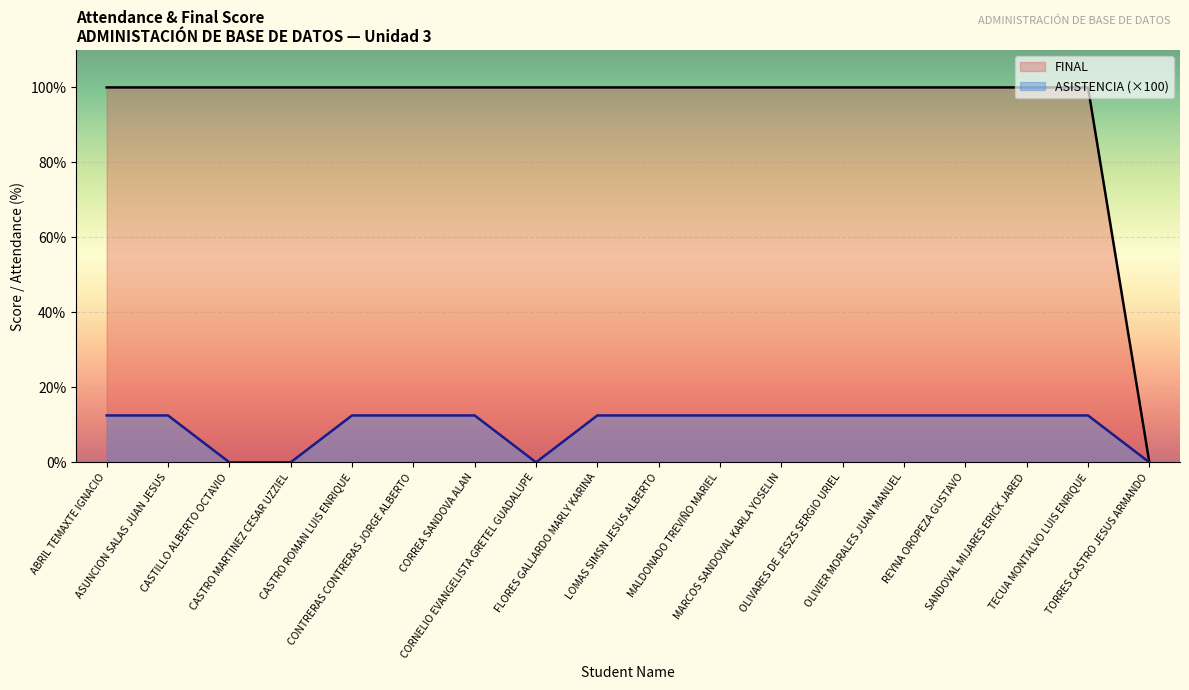

What is the value of the ASISTENCIA point at the 9th from the left?

12.5